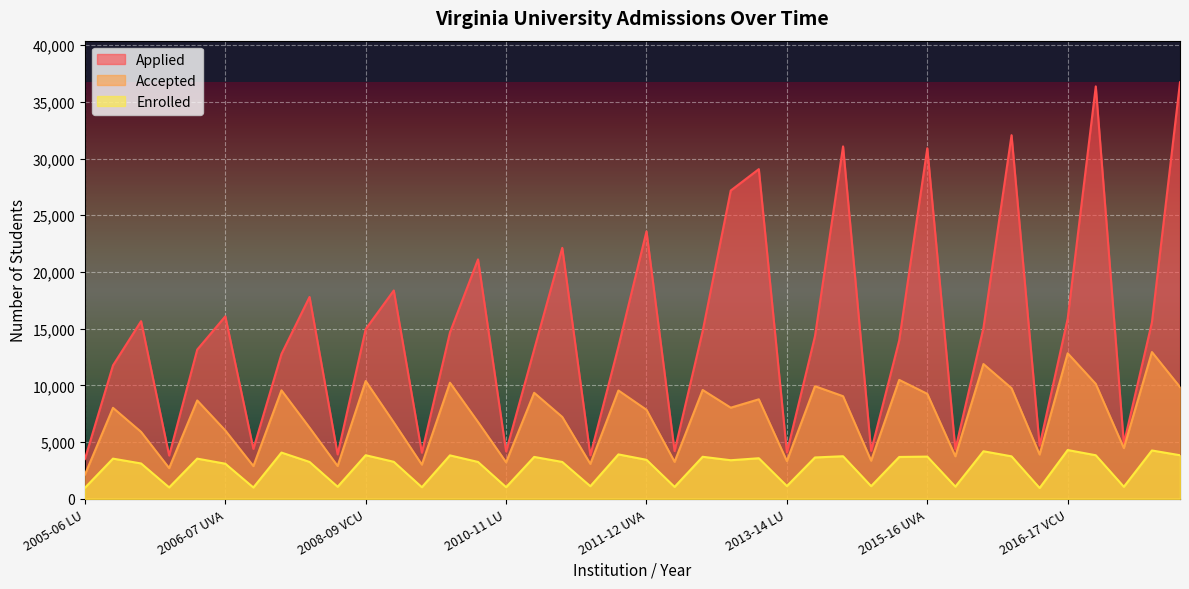

True or false: Applied and Enrolled cross at least once.

False